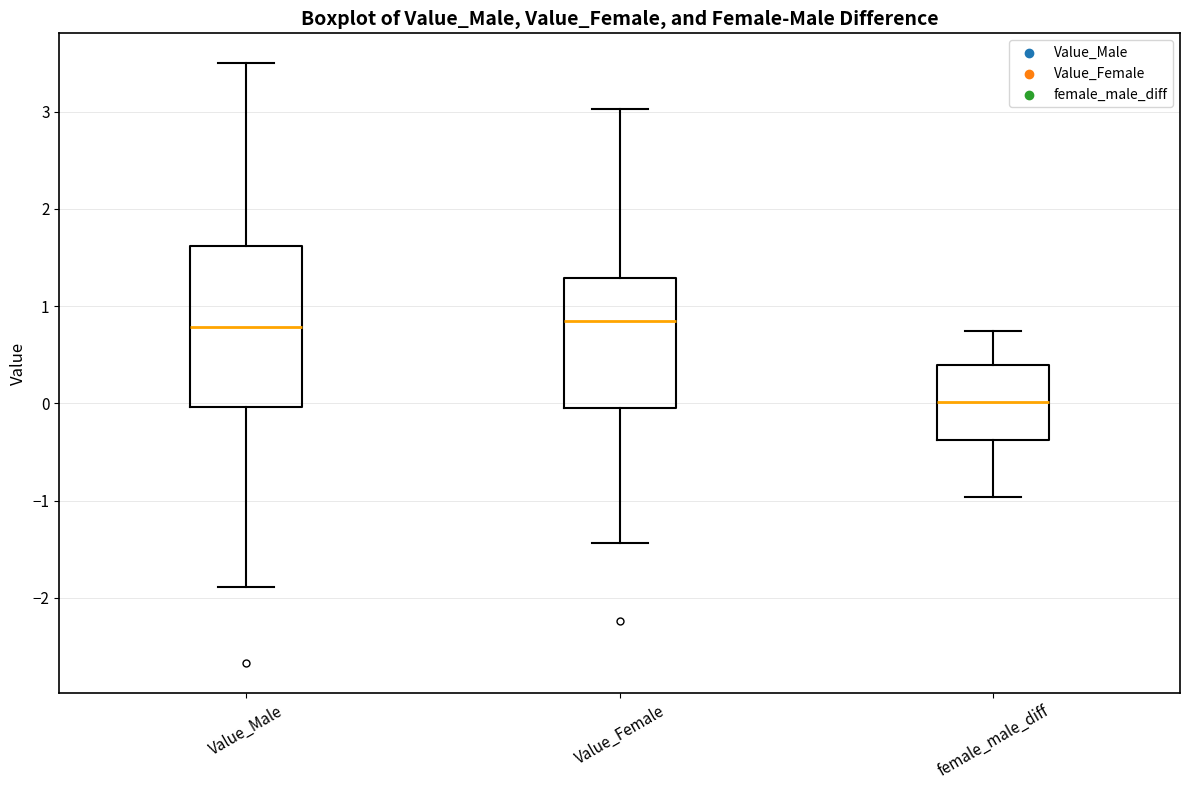

Which box has the lowest median line?

female_male_diff